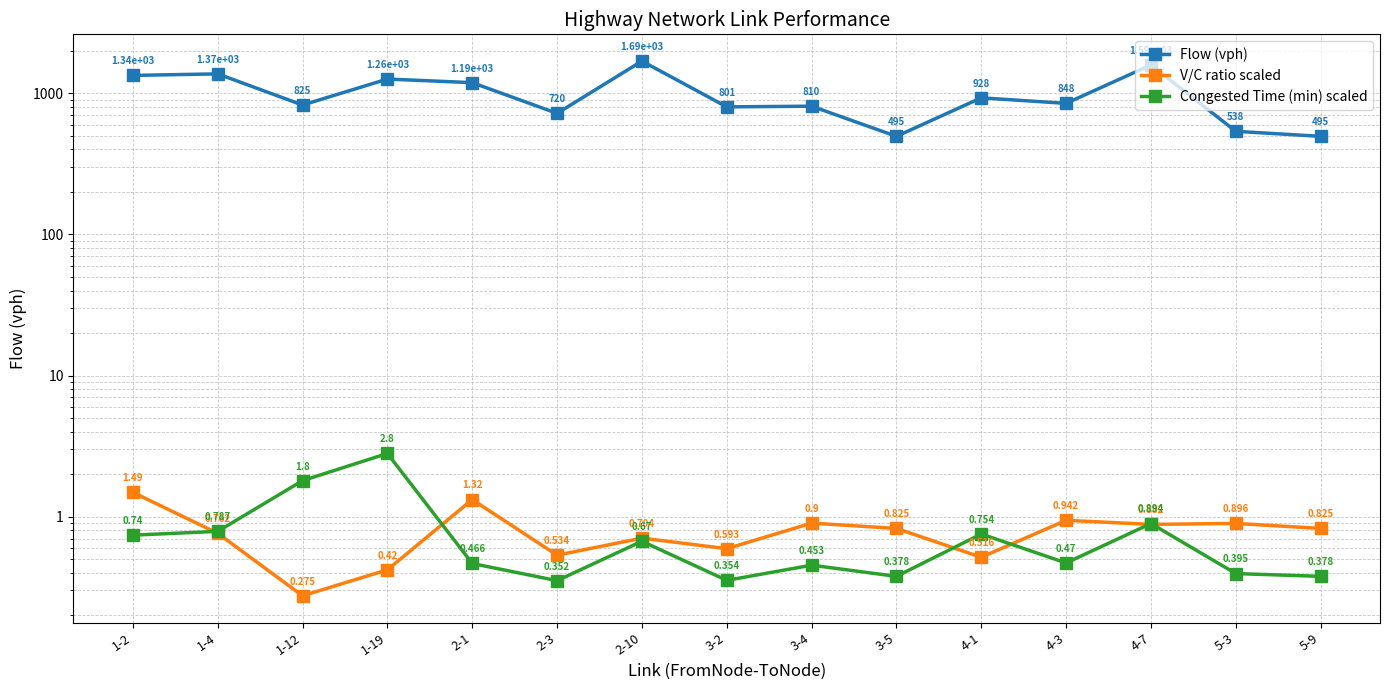

What is the total value across all series at 1-12?

827.3